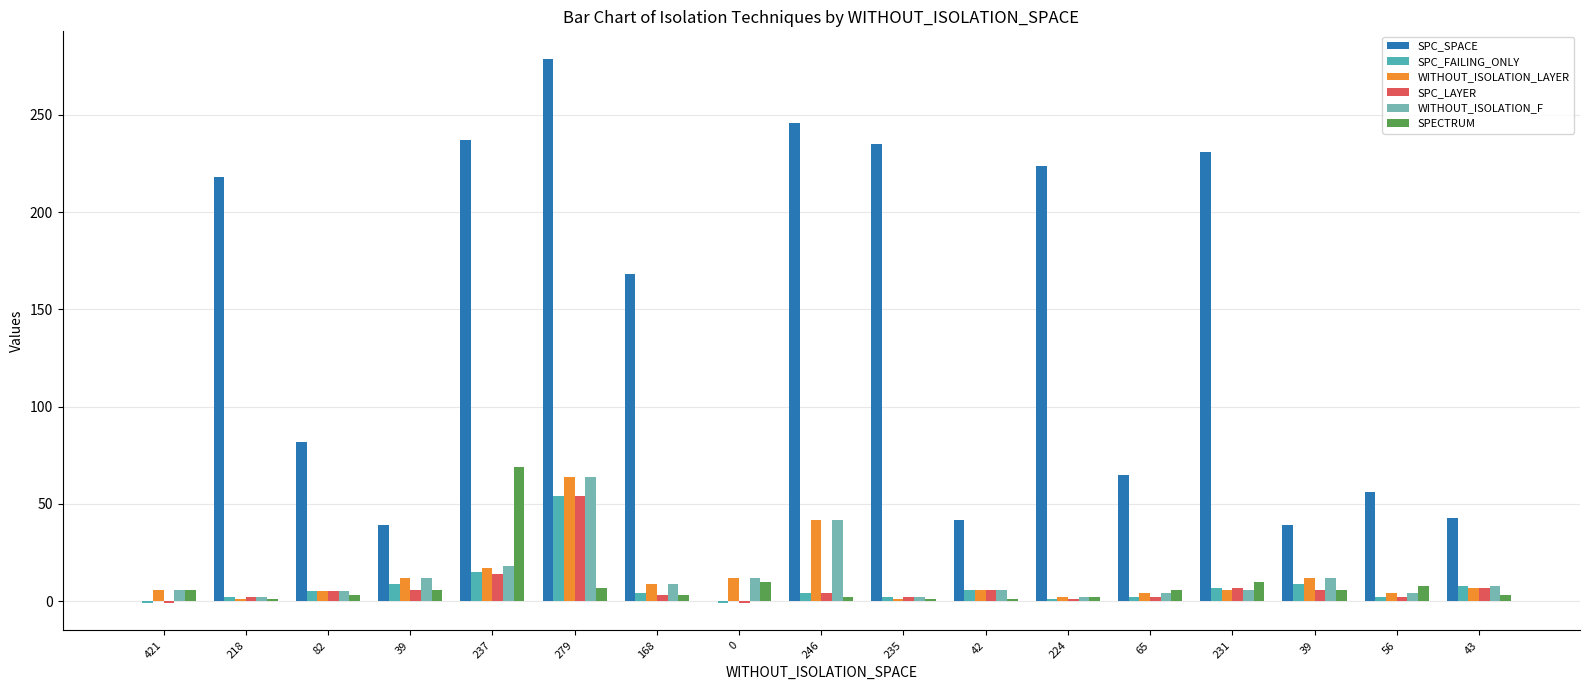

What is the lowest value of the SPC_FAILING_ONLY series?

-1